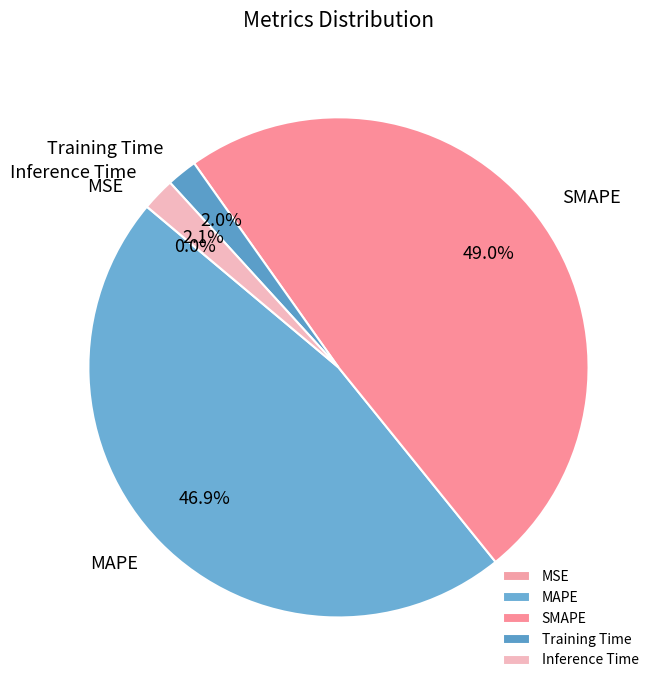

What is the largest slice in the pie chart?

SMAPE